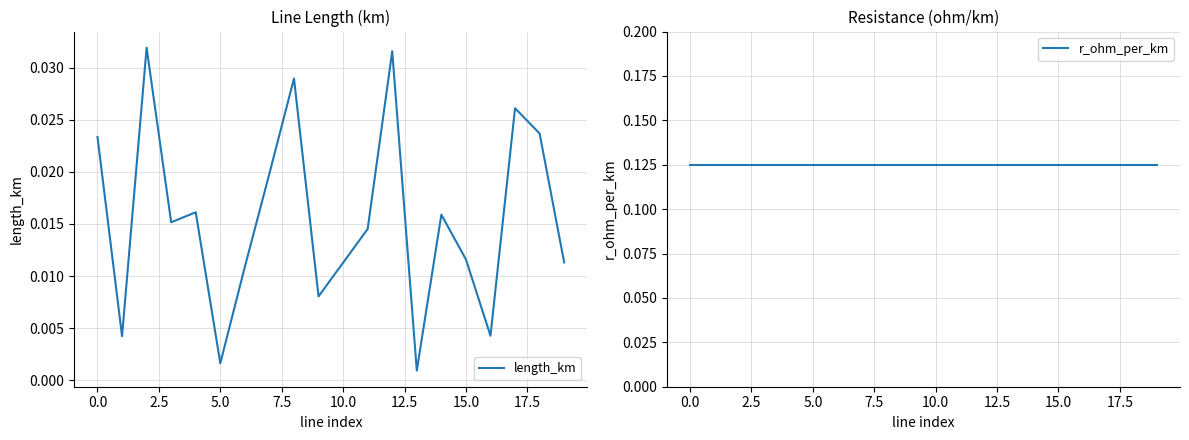

How many categories are shown in the chart?

20